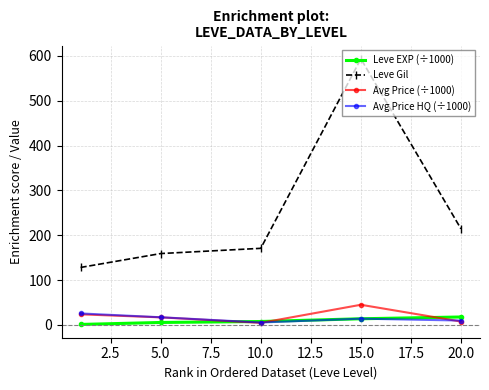

What are all the series names shown in the legend?

Leve EXP (÷1000), Leve Gil, Avg Price (÷1000), Avg Price HQ (÷1000)